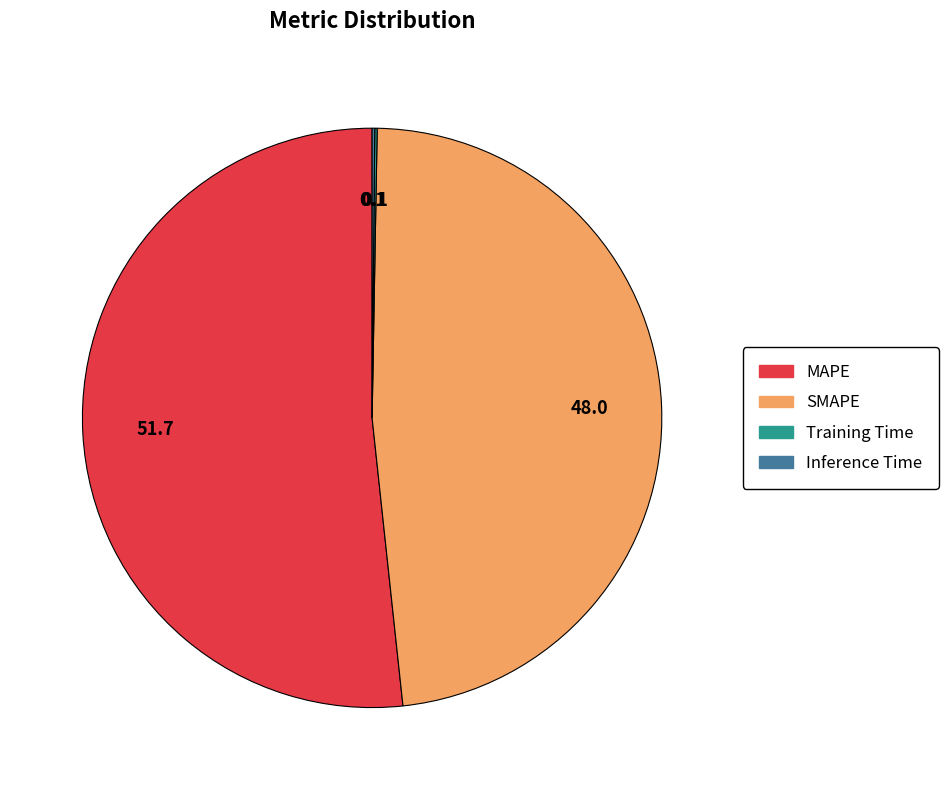

Does any single category account for the majority?

Yes